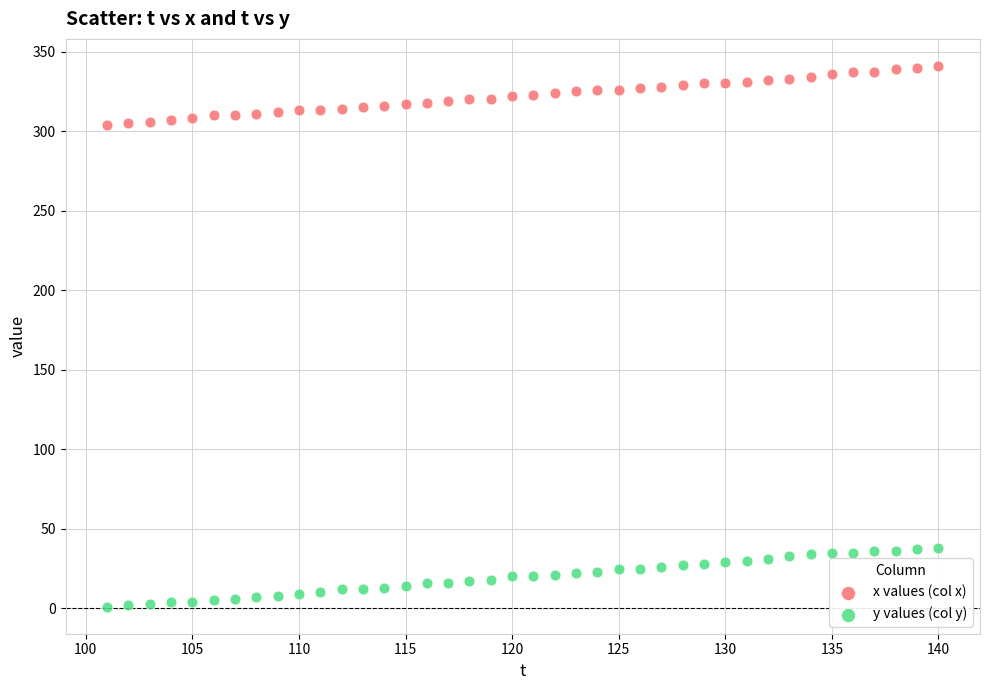

Which series contains the highest Y value?

x values (col x)